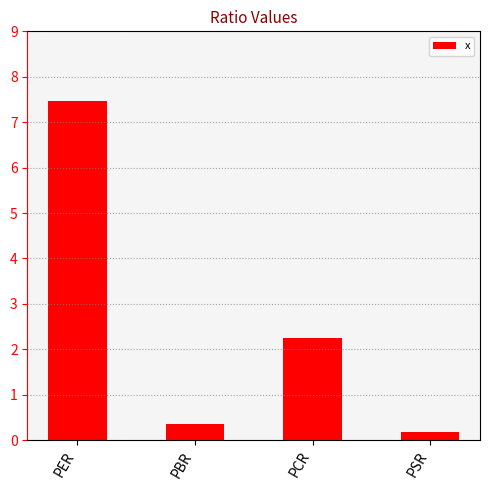

List the labels in order of value, largest first.

PER, PCR, PBR, PSR